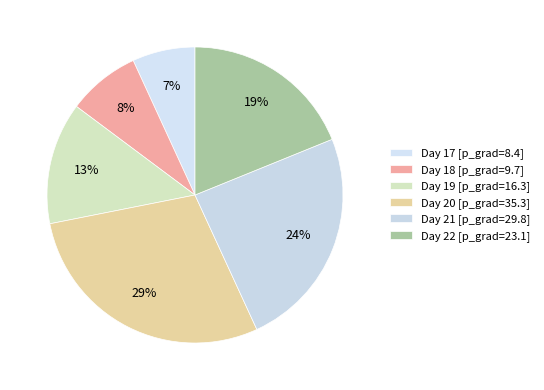

How many slices are in this pie chart?

6